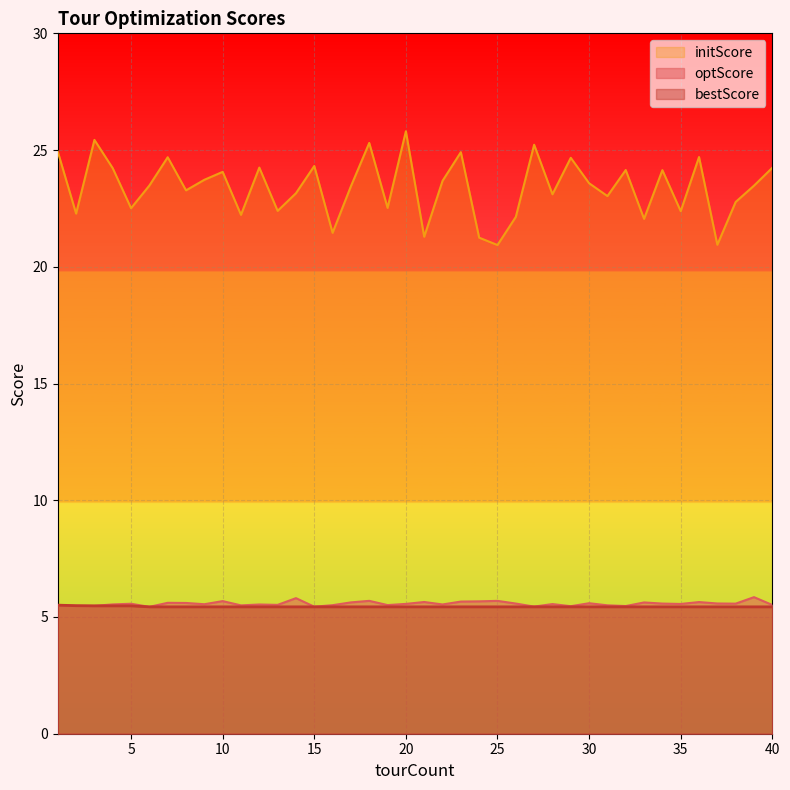

In optScore, how many points are lower than both neighbors (excluding endpoints)?

13